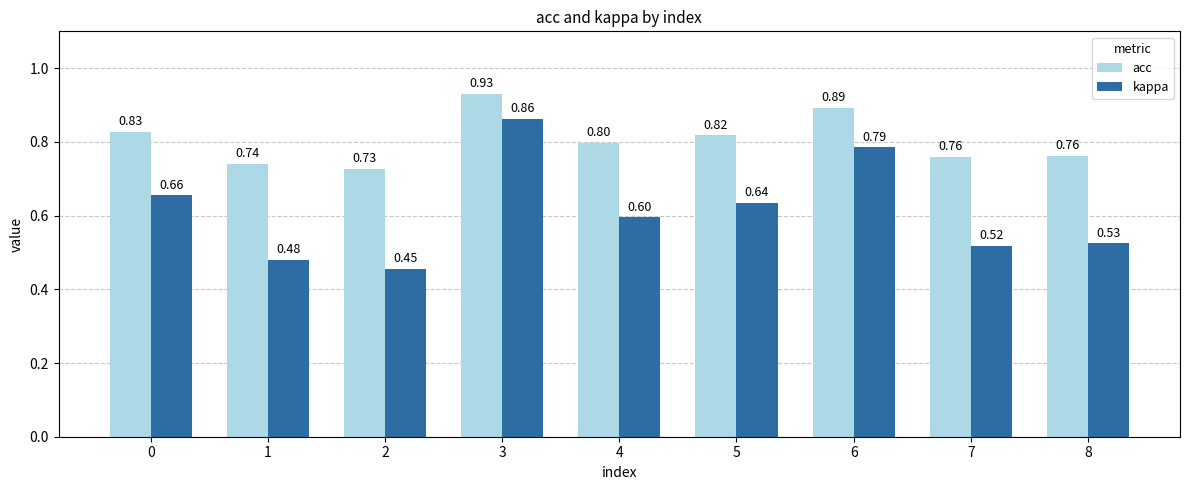

Which series has the largest range (max minus min)?

kappa